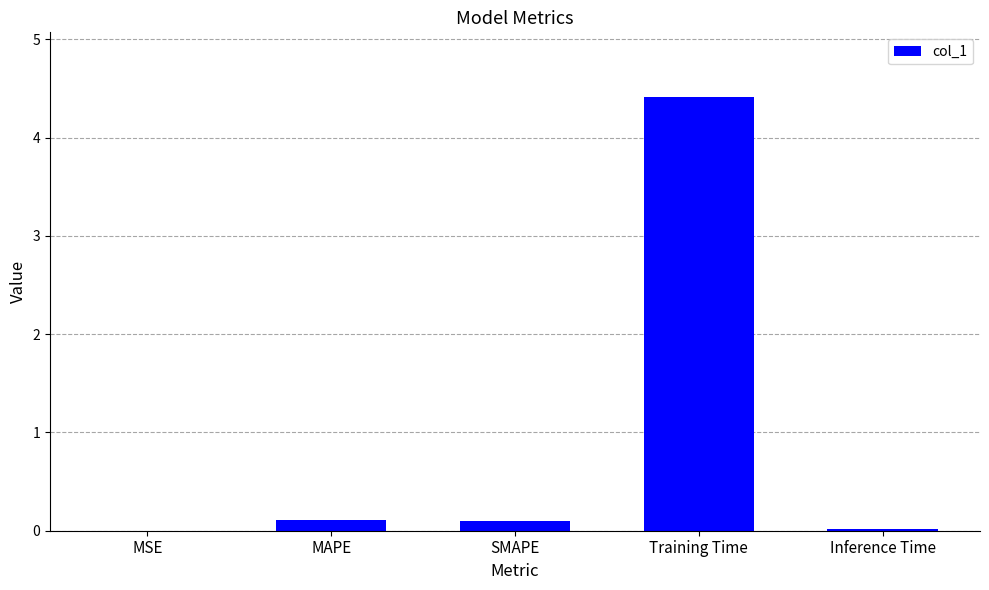

Are the bars horizontal?

No